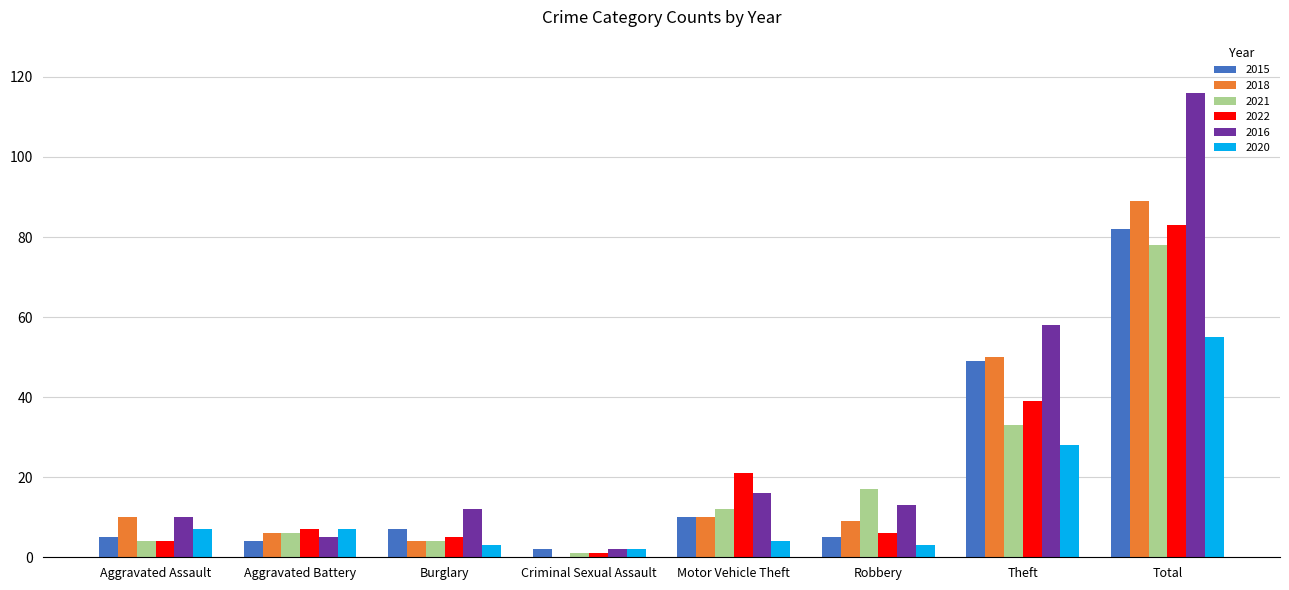

What is the difference between the 2022 values at Robbery and Motor Vehicle Theft?

15